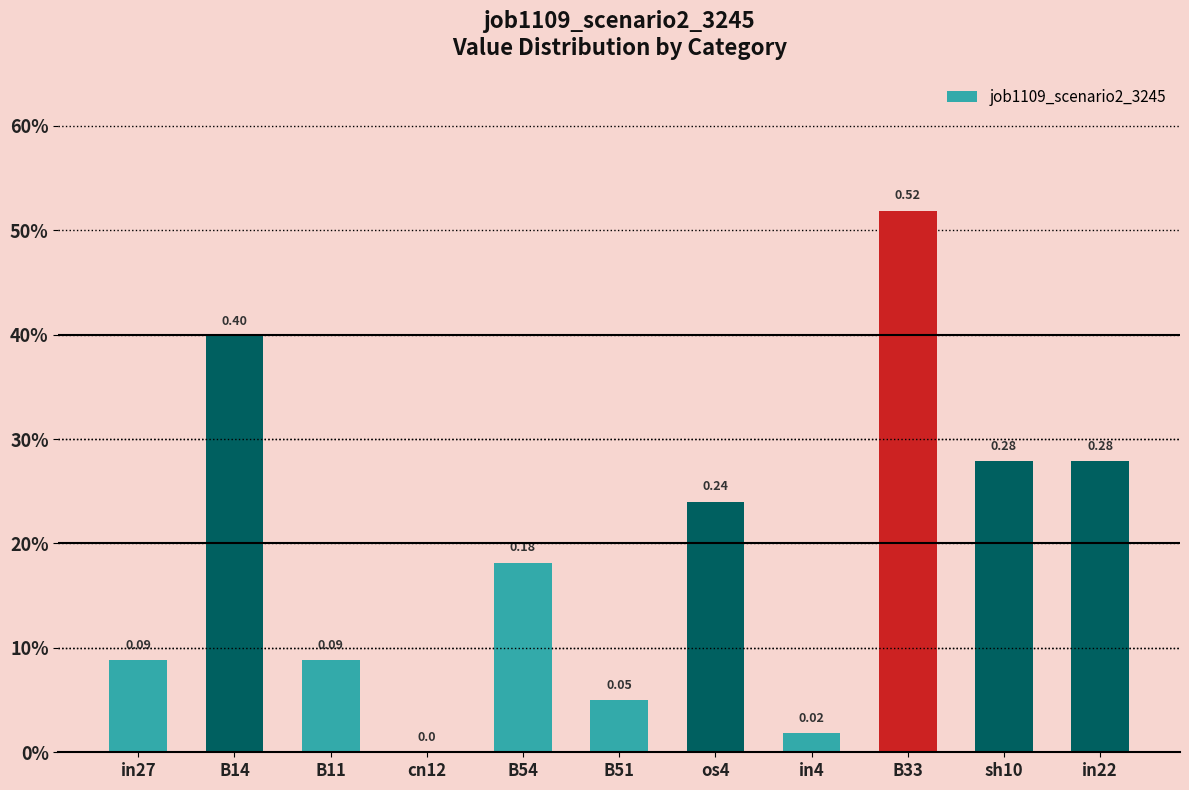

List the labels in order of value, largest first.

B33, B14, sh10, in22, os4, B54, in27, B11, B51, in4, cn12